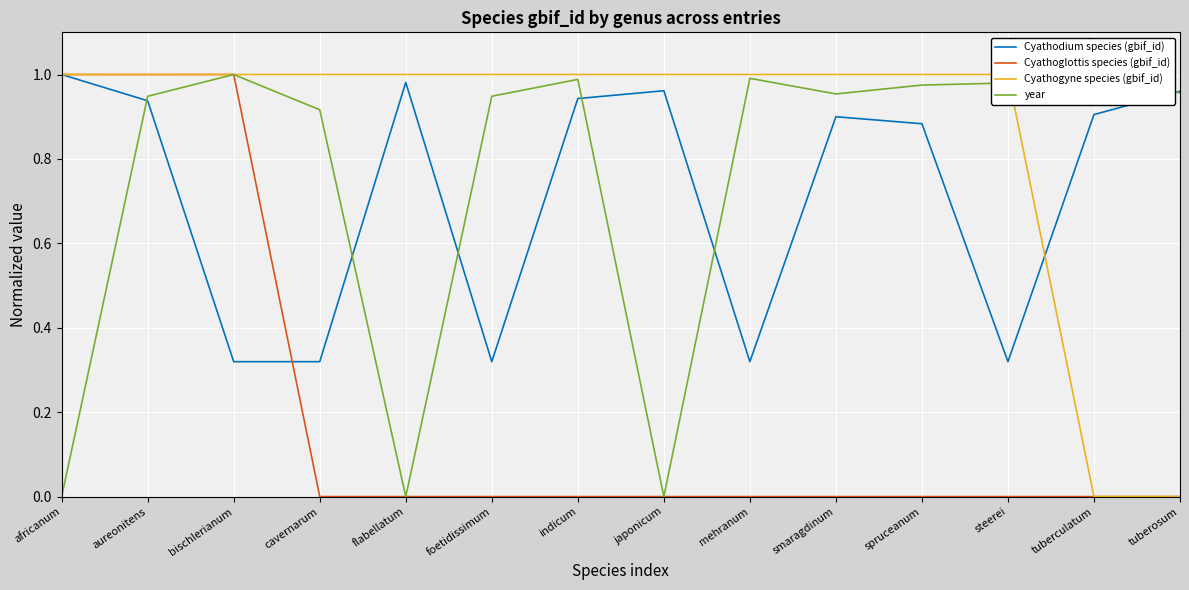

The value of Cyathogyne species (gbif_id) at flabellatum is 1.7. True or false?

False